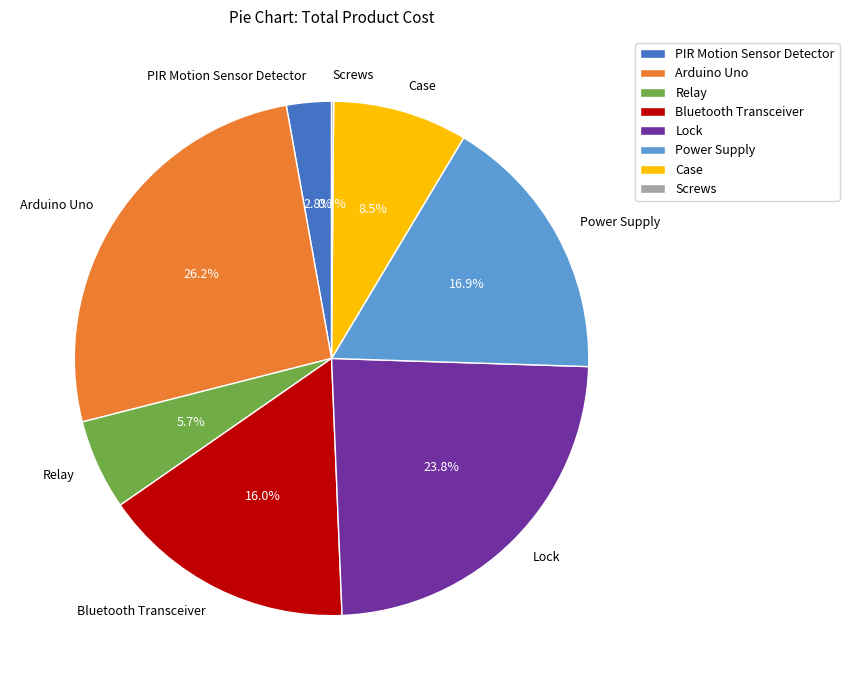

What is the total percentage of Relay and Bluetooth Transceiver?

21.7%